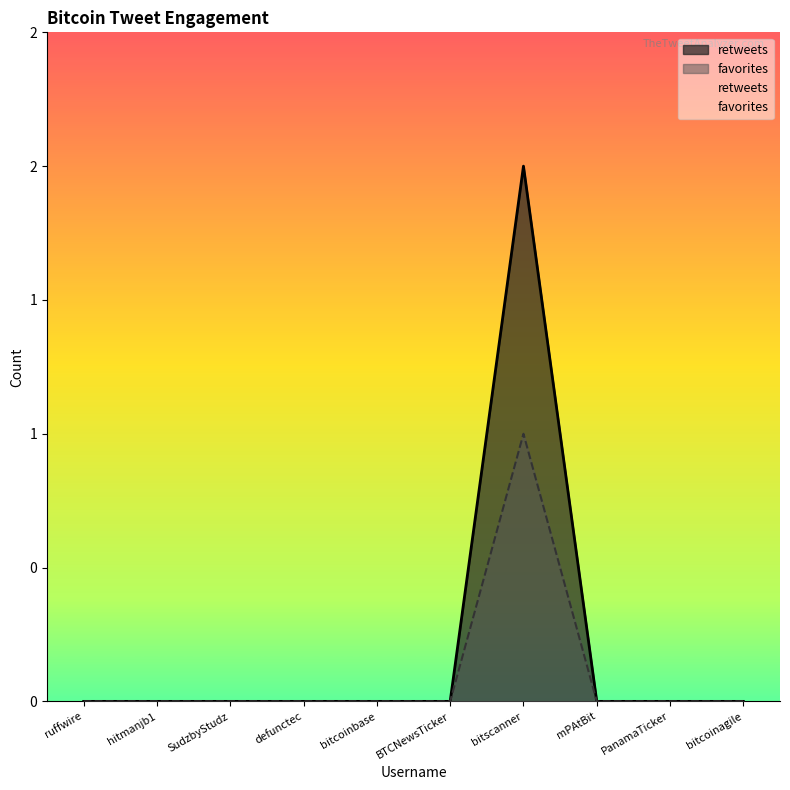

What is the difference between the favorites values at bitscanner and bitcoinagile?

1